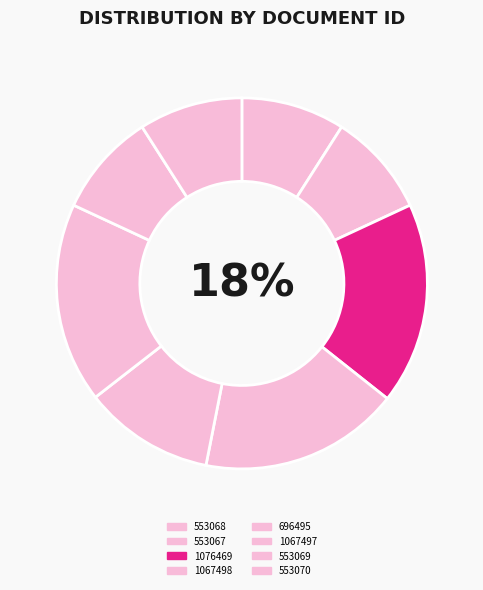

To the nearest percent, what is the difference between the largest and smallest slice percentages?

9%